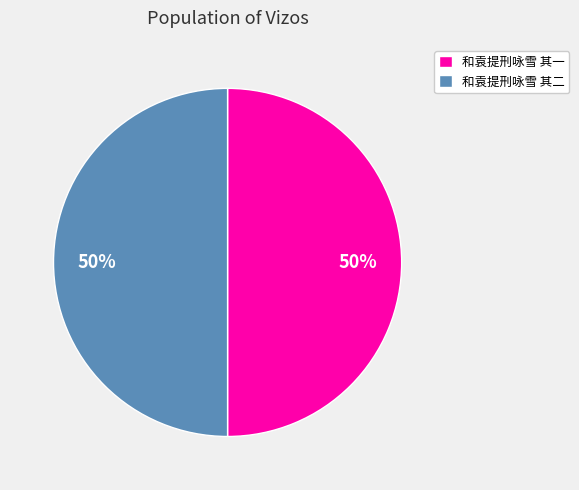

What is the ratio of the value at 和袁提刑咏雪 其一 to the value at 和袁提刑咏雪 其二?

1.0